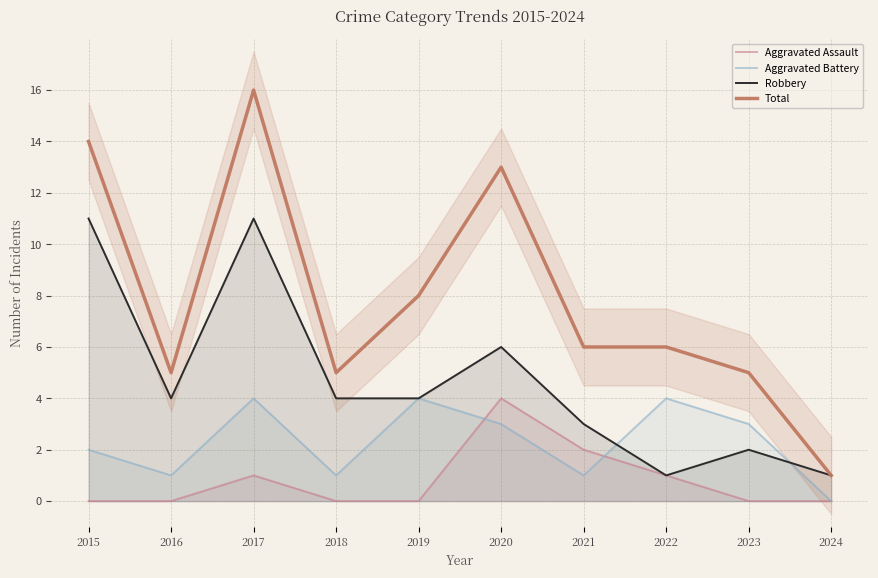

Rank the series by their average value, from lowest to highest.

Aggravated Assault, Aggravated Battery, Robbery, Total